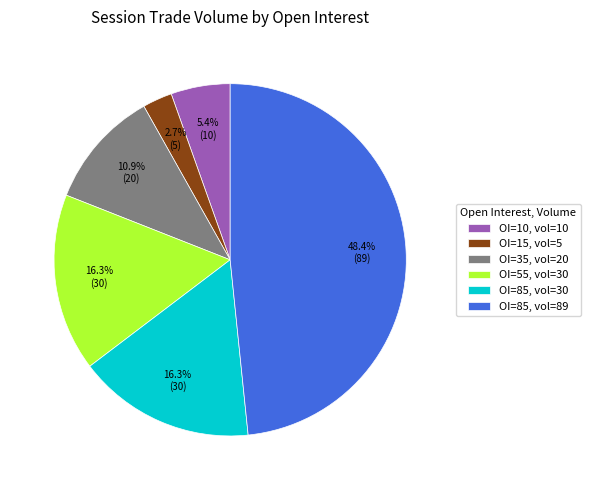

Count the number of slices in the pie.

6